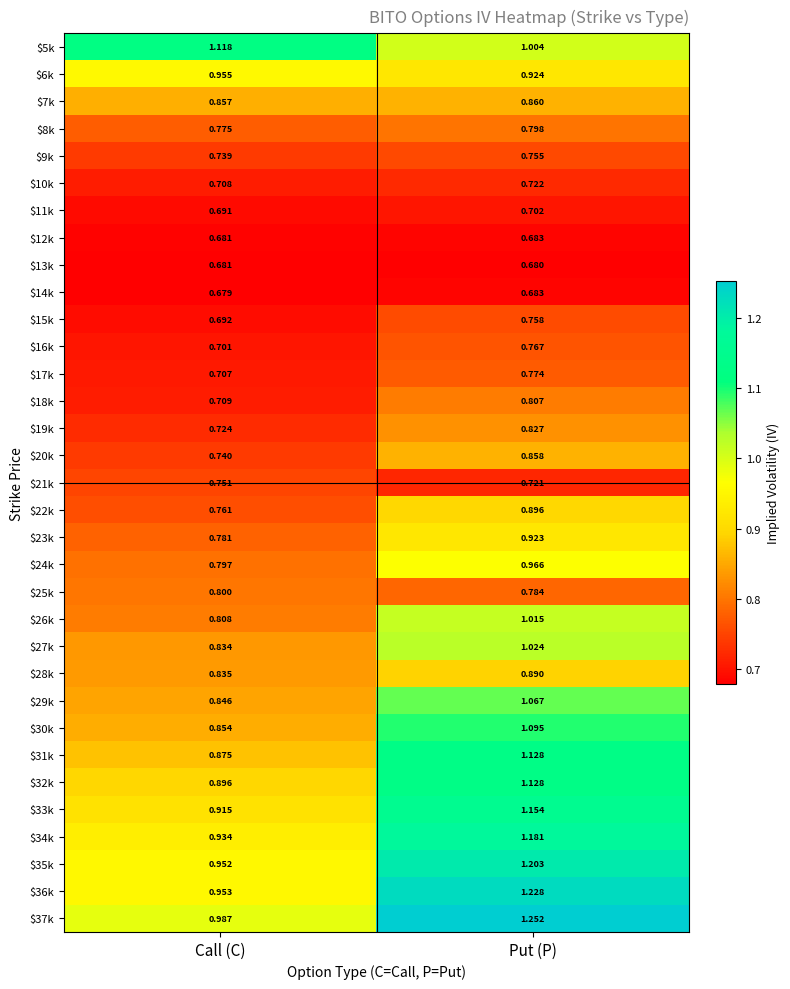

At which label does $27k first exceed 1?

Put (P)